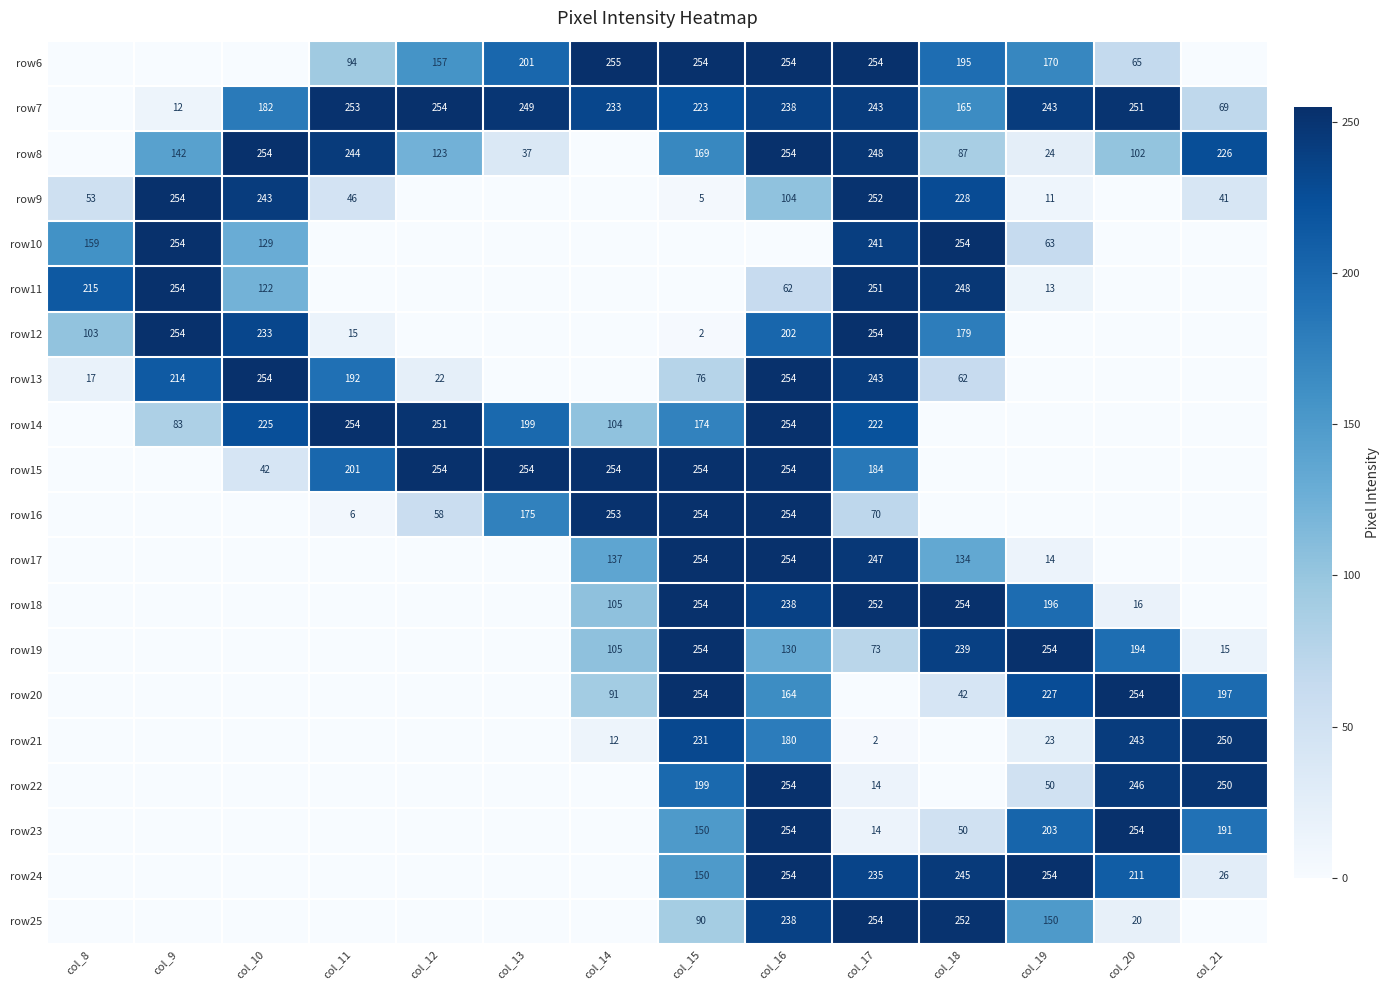

Is it true that row19 equals 239 at col_18?

True